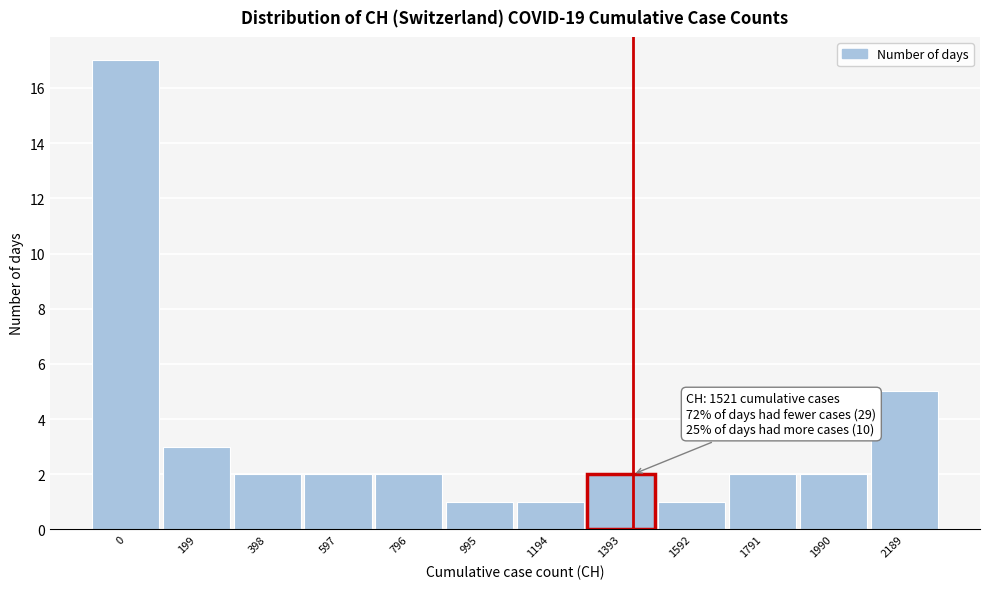

Reading left to right, what are all the values shown in this chart?

17	3	2	2	2	1	1	2	1	2	2	5